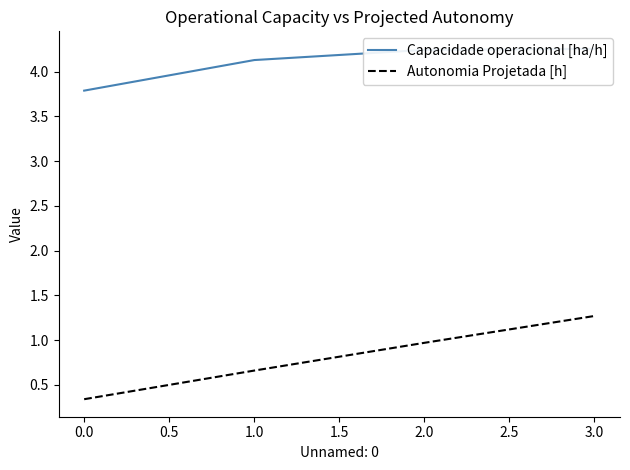

True or false: Autonomia Projetada [h] has more than 2 points higher than both neighbors.

False